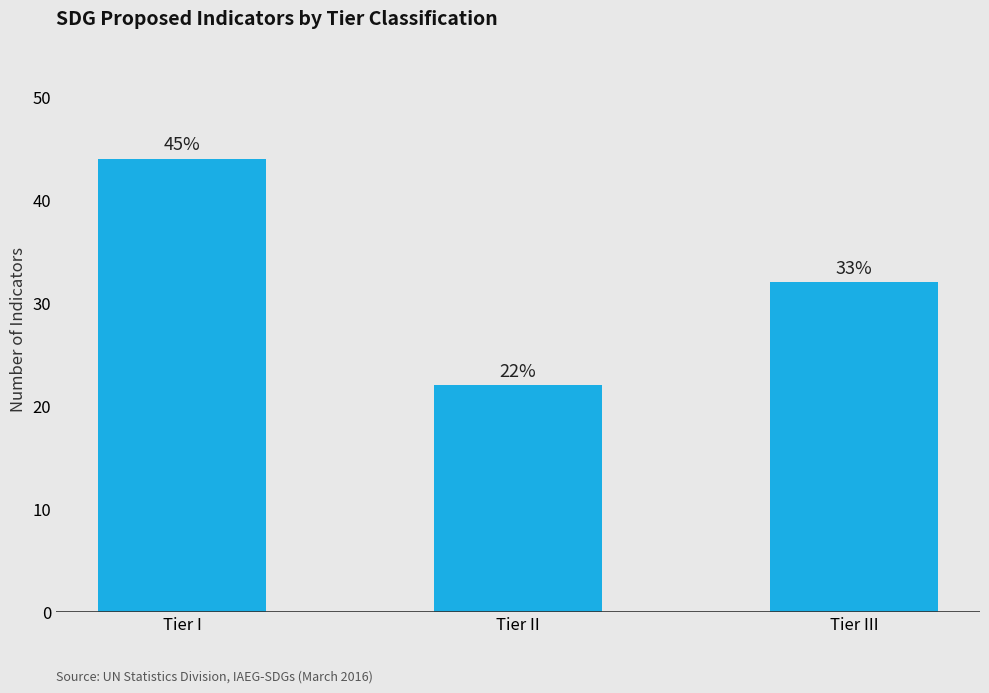

How many bars are there in total?

3